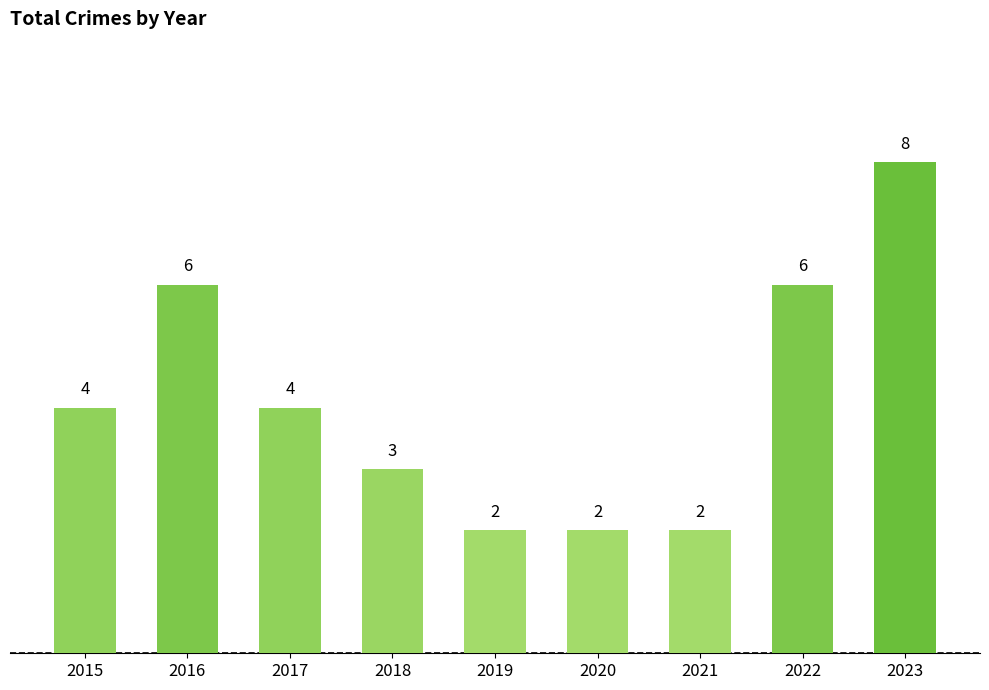

True or false: the data shows 4 at 2017.

True